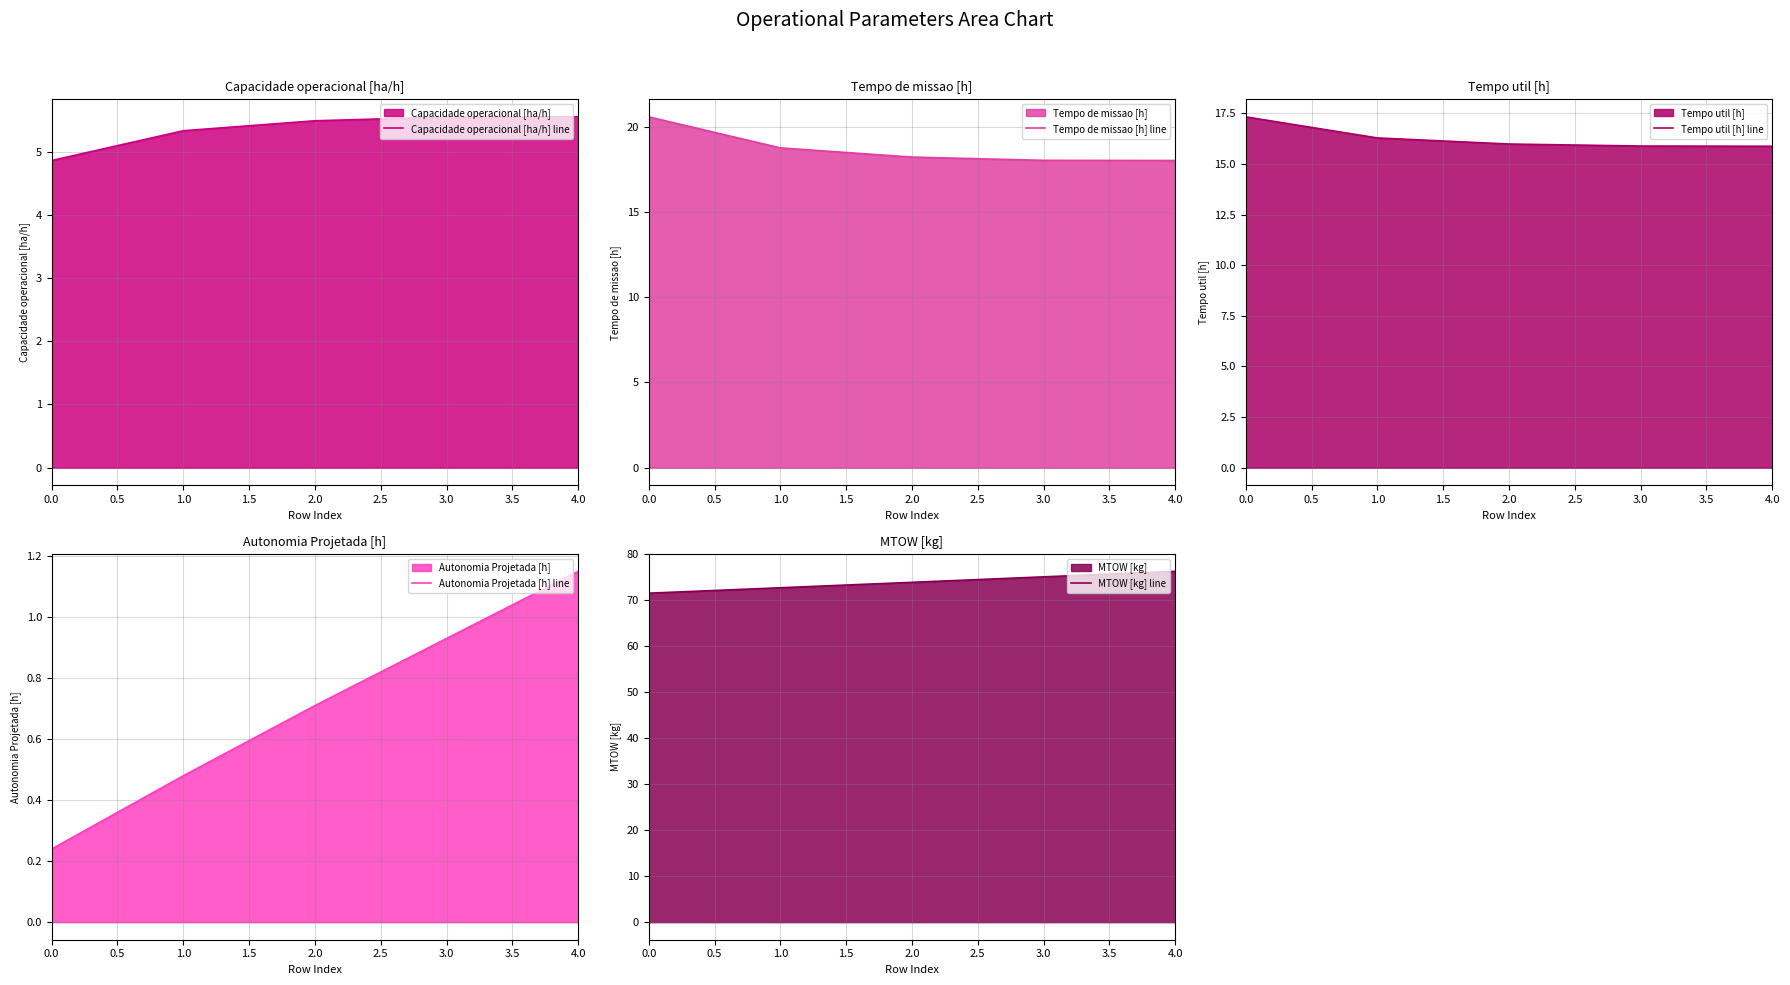

What is the lowest value of the Capacidade operacional [ha/h] line series?

4.9